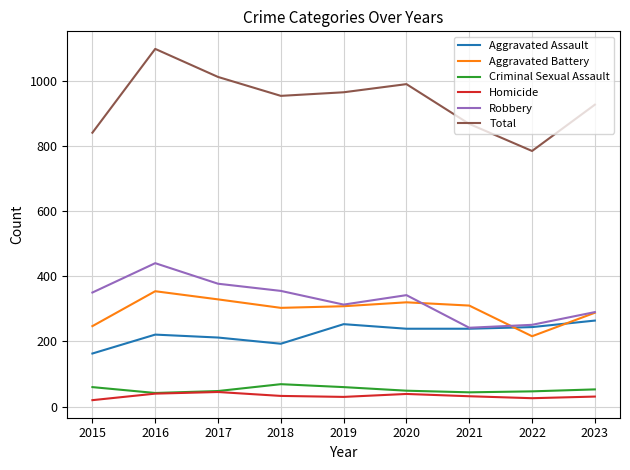

True or false: Total has a value of 784 at 2022.

True